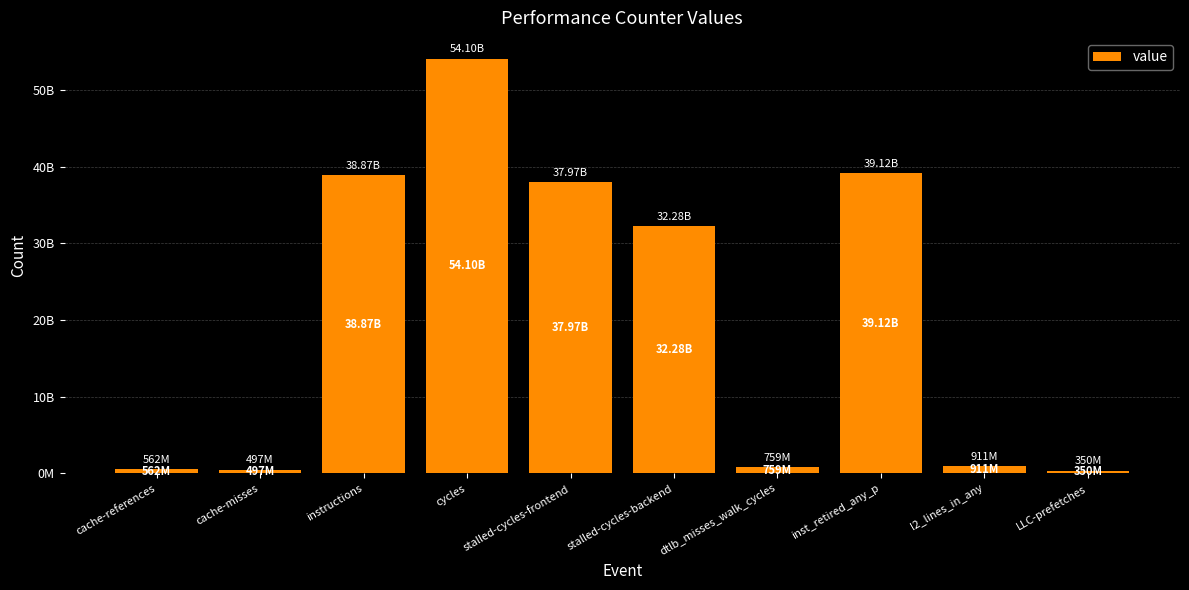

What is the ratio of the value at cycles to the value at dtlb_misses_walk_cycles?

71.3